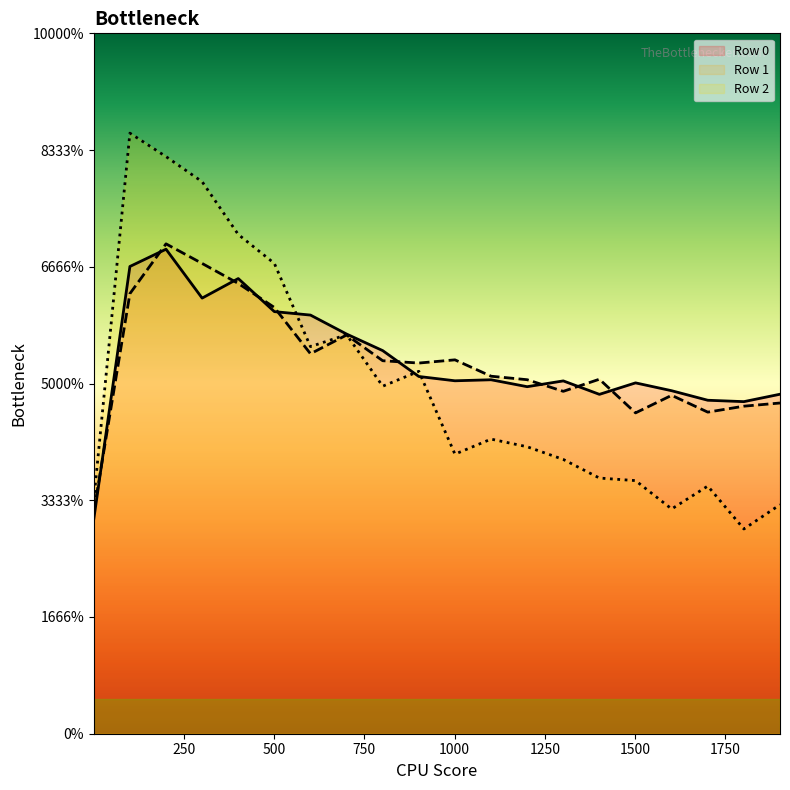

List the series in order of their peak value, lowest first.

Row 0, Row 1, Row 2